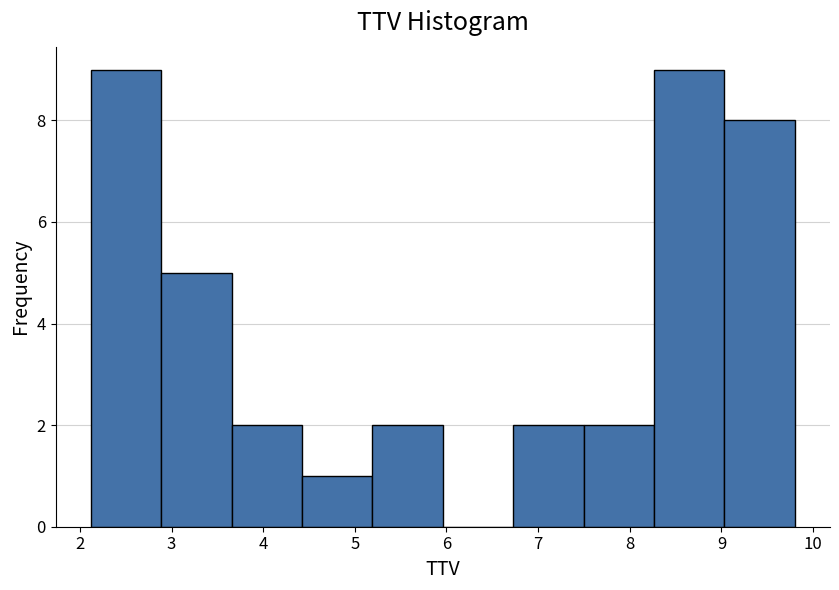

Reading left to right, transcribe this chart: for each bar, give the range it covers on the x-axis and its height. Neither the bar edges nor the heights are printed on the chart, so give them approximately, as read against the axes.

2.1 to 2.9: 9
2.9 to 3.7: 5
3.7 to 4.4: 2
4.4 to 5.2: 1
5.2 to 6.0: 2
6.0 to 6.7: 0
6.7 to 7.5: 2
7.5 to 8.3: 2
8.3 to 9.0: 9
9.0 to 9.8: 8